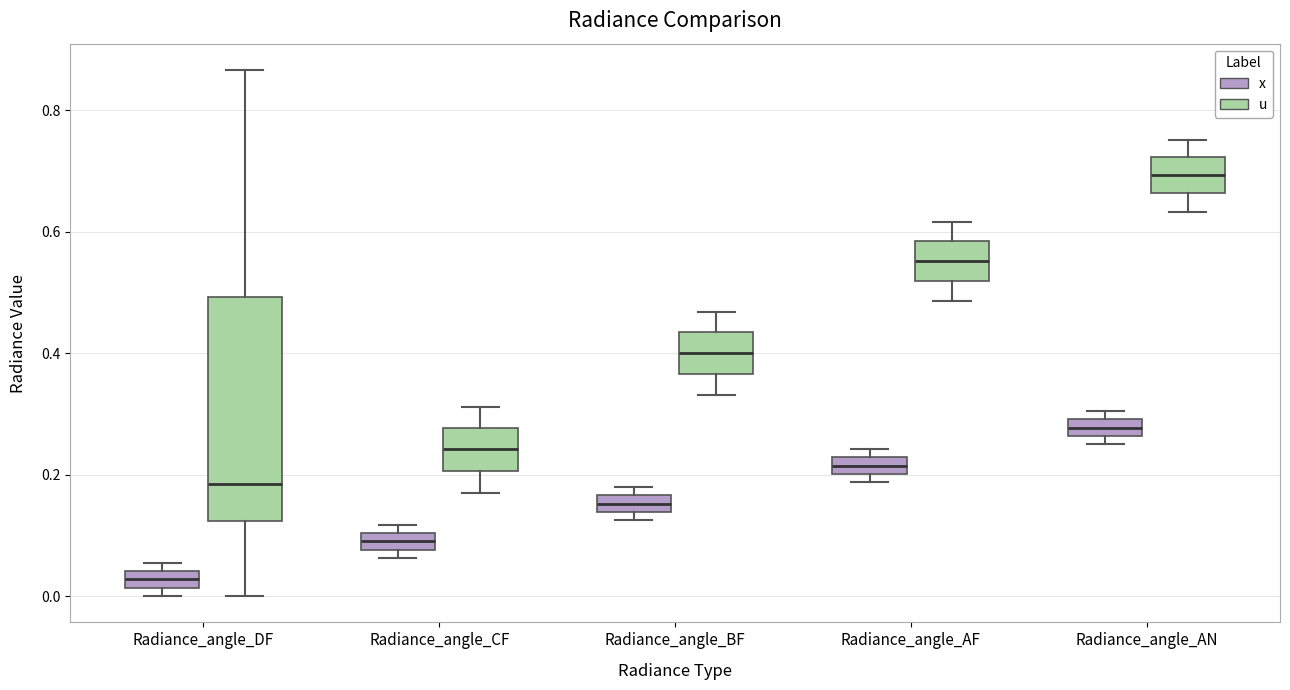

Which box is the tallest, from its lower edge to its upper edge?

Radiance_angle_DF (u)